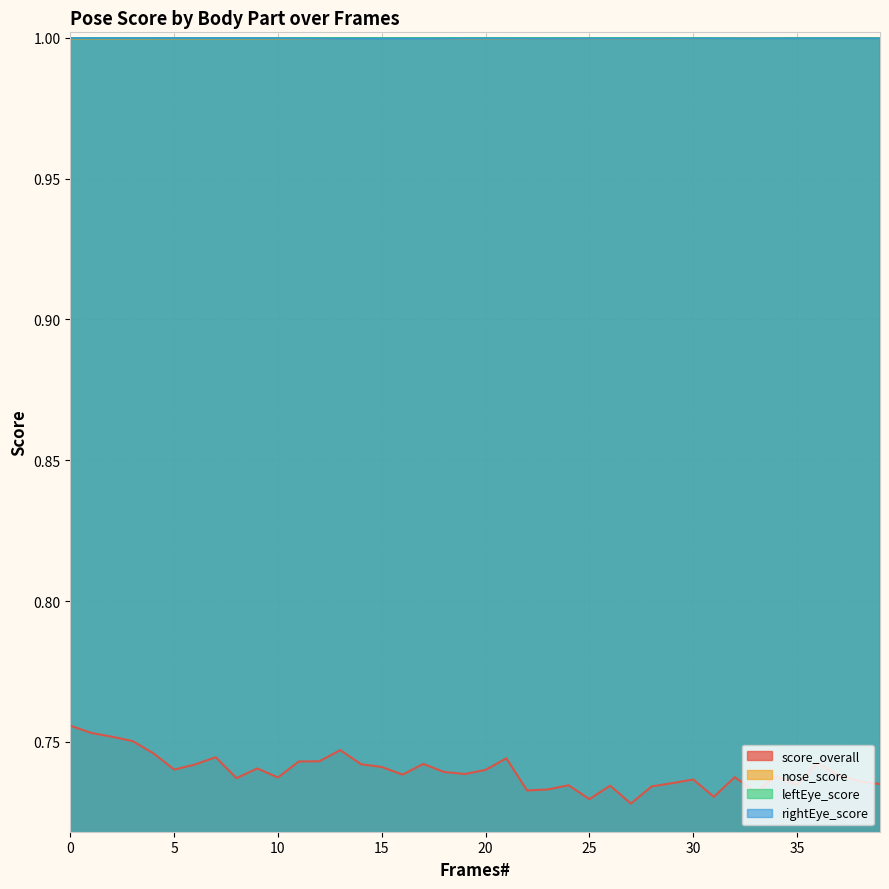

Which series has the largest range (max minus min)?

score_overall